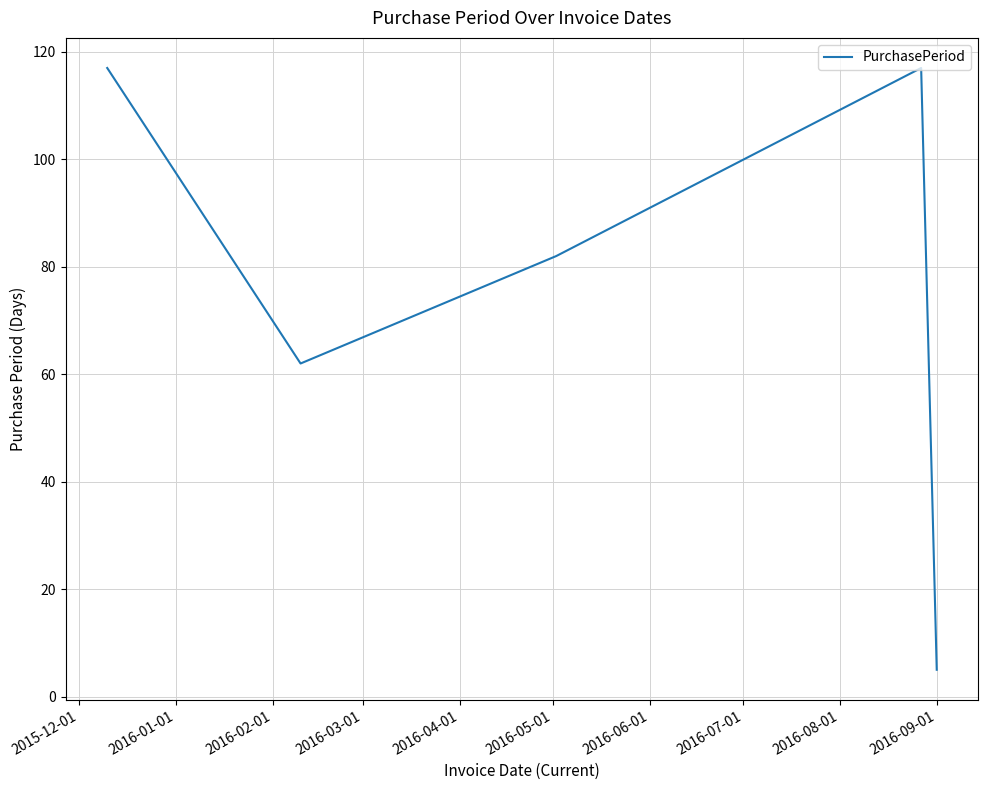

Is this an area chart (filled region under the line)?

No